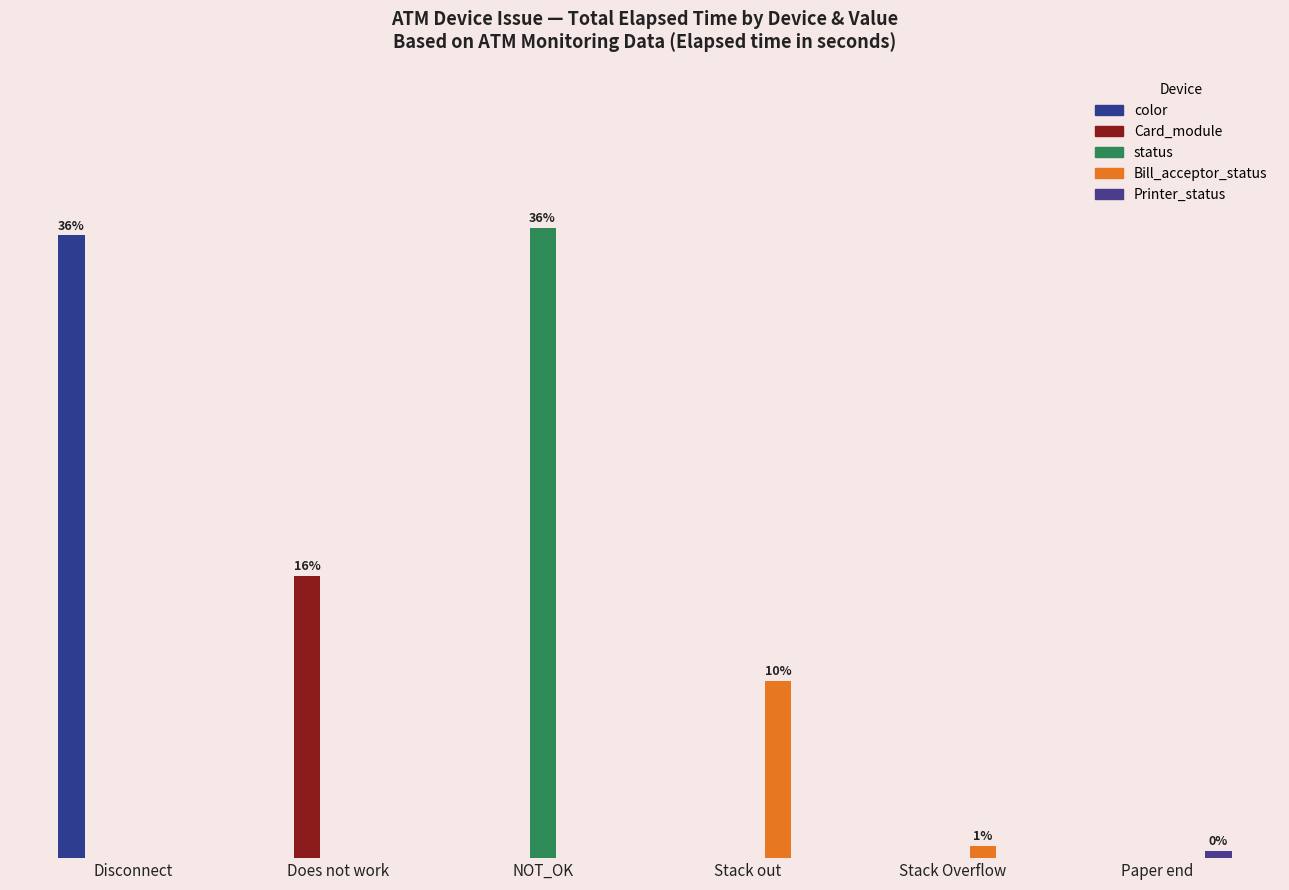

Between Disconnect and Does not work, which series saw the biggest shift?

color